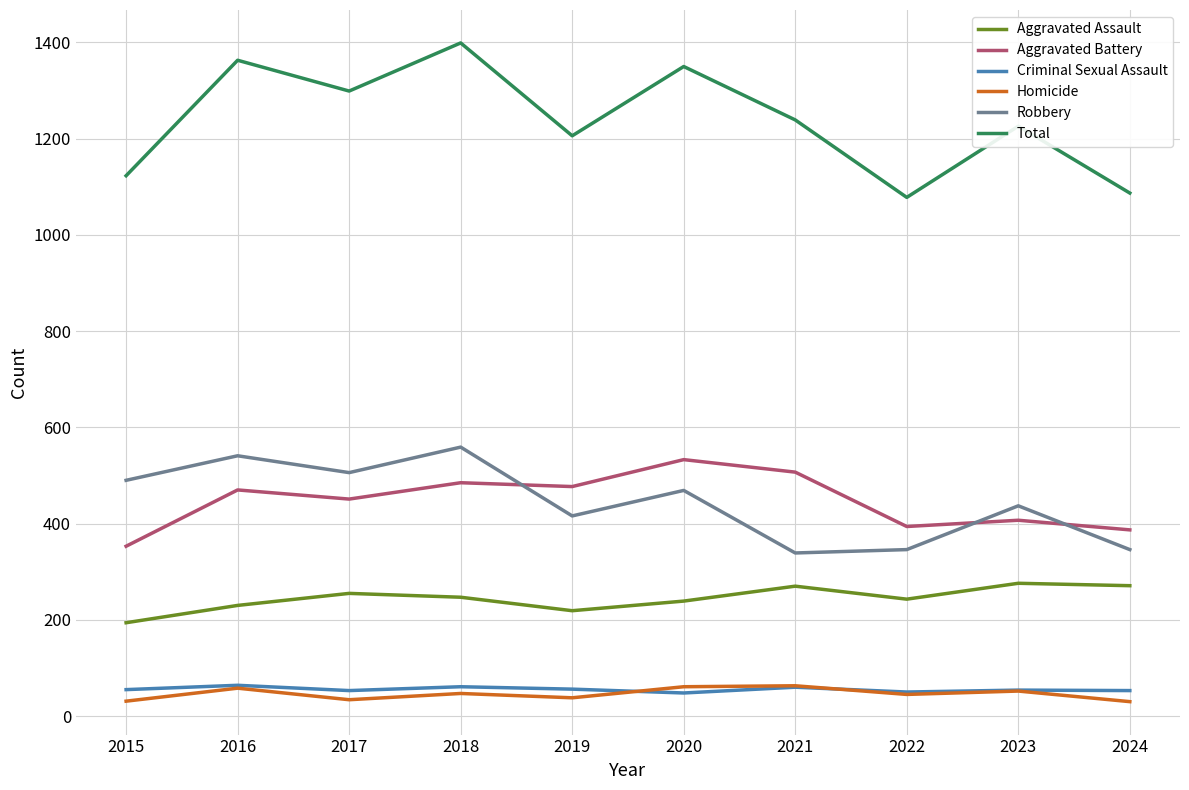

The Robbery series shows 611 at 2020. True or false?

False